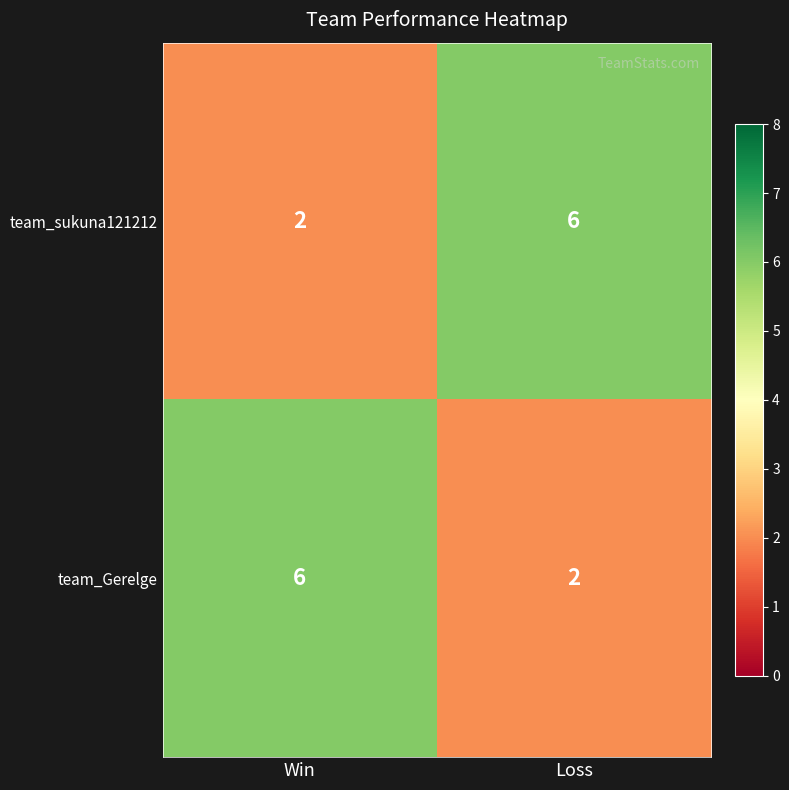

What value does the team_Gerelge series have at Win?

6